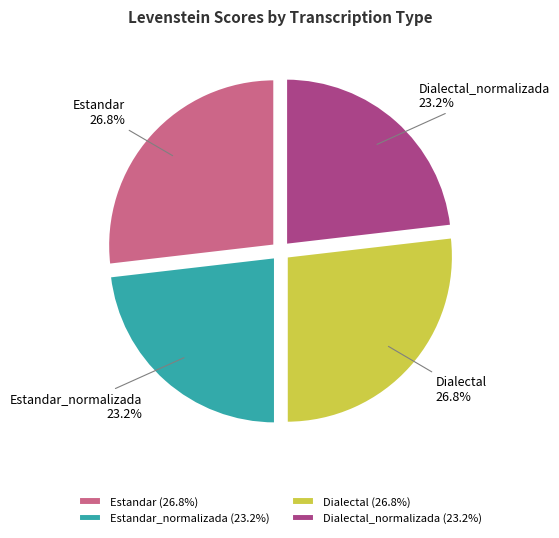

Is there any slice that represents more than half of the pie?

No